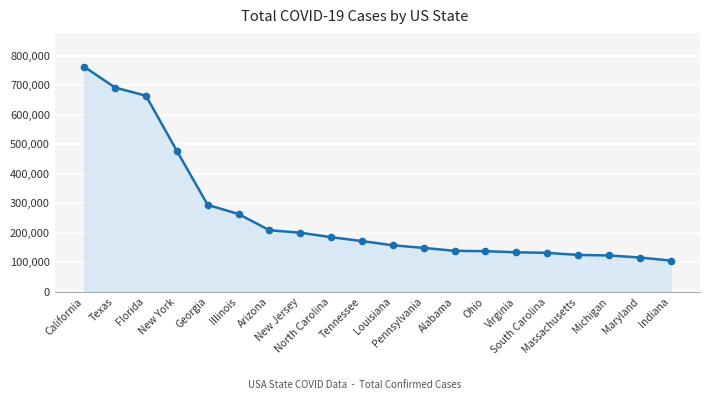

The chart shows a value of 171824 at Tennessee. True or false?

True